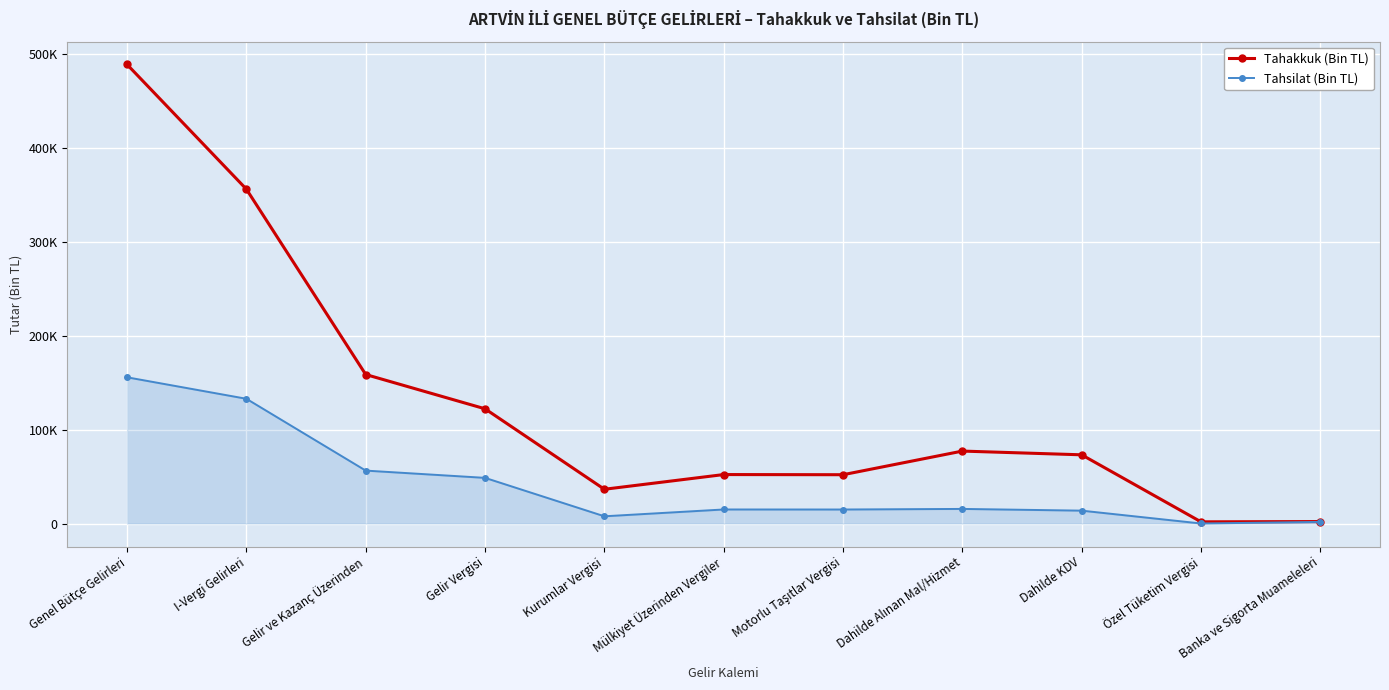

What is the sum of the Tahsilat (Bin TL) values at Genel Bütçe Gelirleri and Dahilde Alınan Mal/Hizmet?

171356